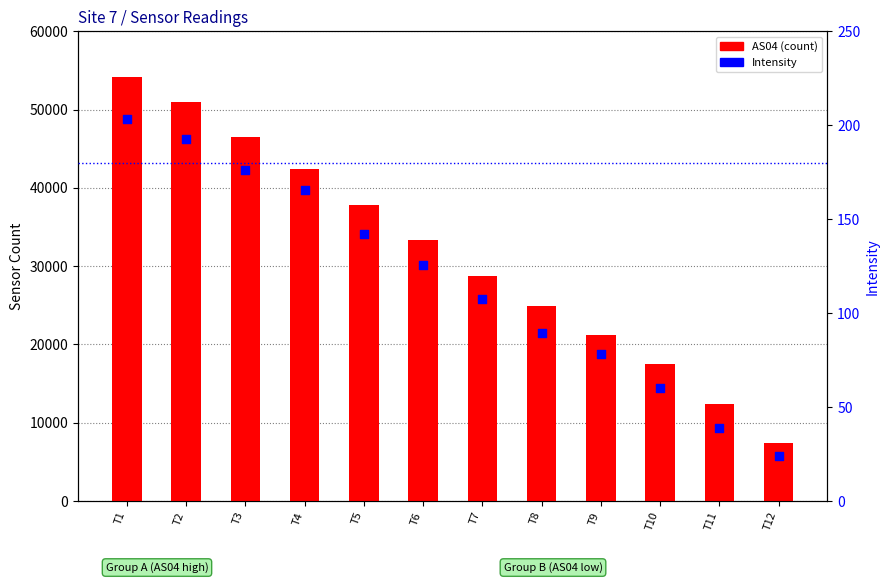

At how many categories does at least one series exceed 30621?

6